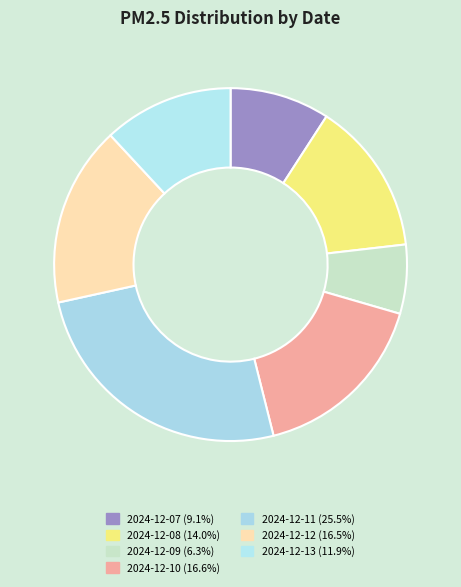

True or false: 2024-12-11 accounts for 25% of the total.

True